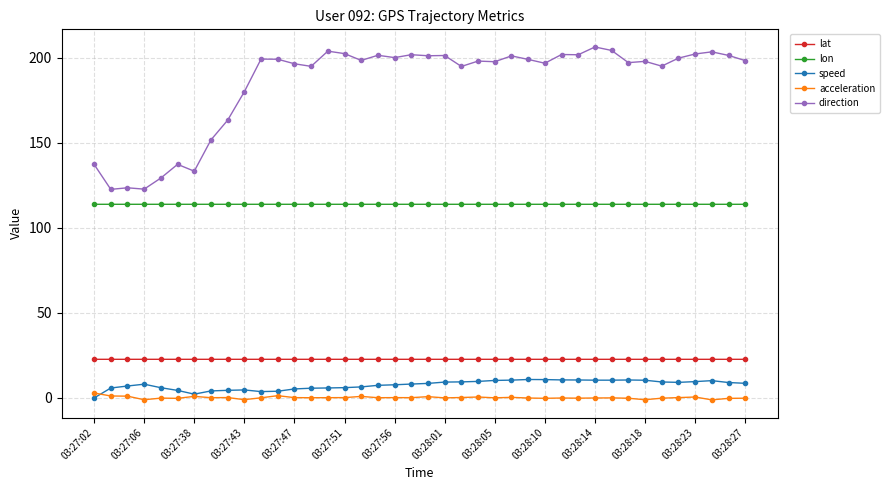

True or false: speed and lat intersect in this chart.

False